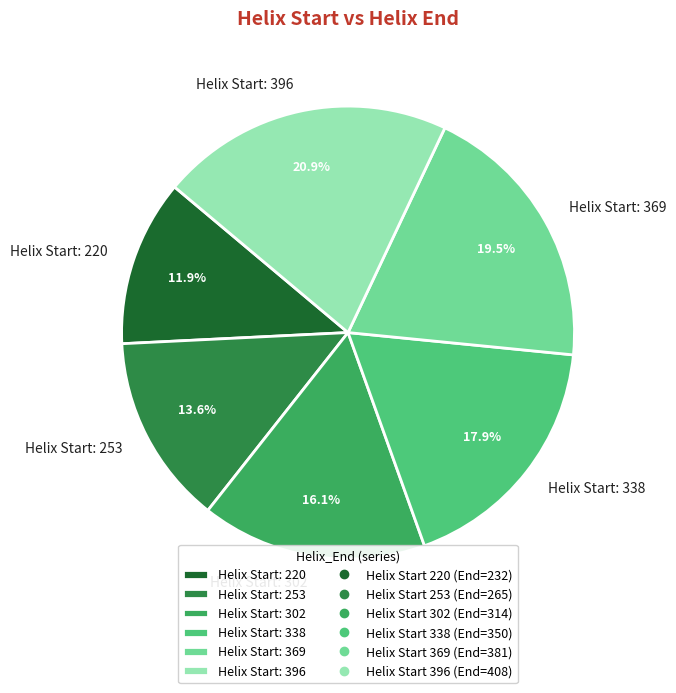

Count the number of slices in the pie.

6